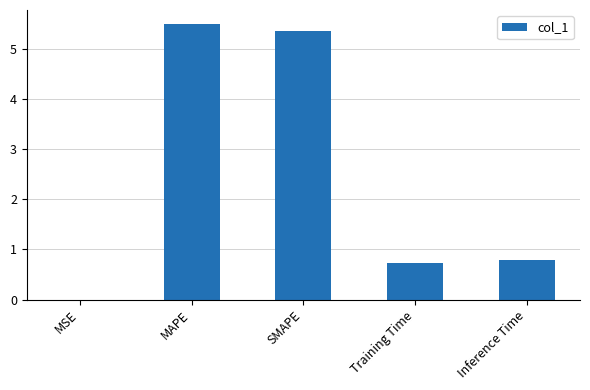

What is the sum of the values at SMAPE and MAPE?

10.9